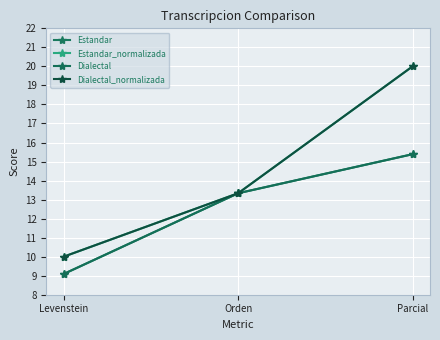

At which label does Dialectal_normalizada reach its minimum?

Levenstein